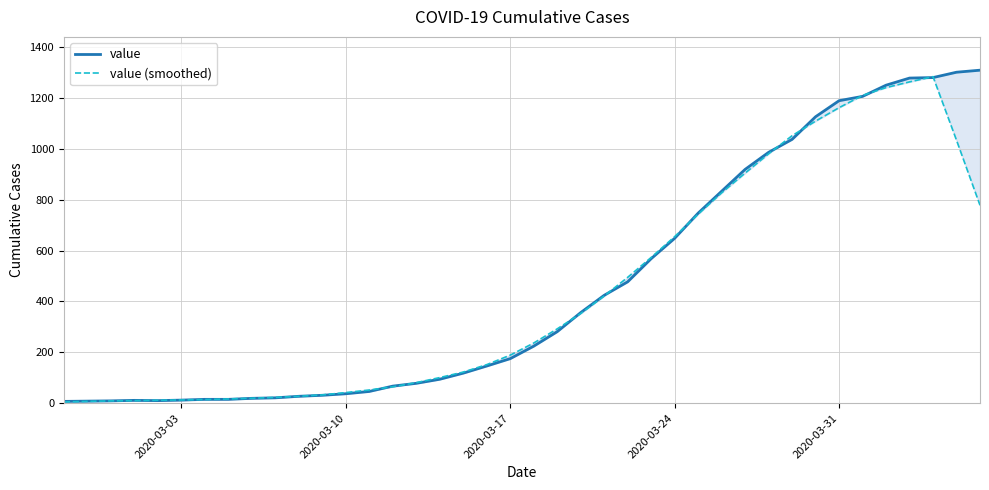

What is the average value of the value (smoothed) series?

439.9